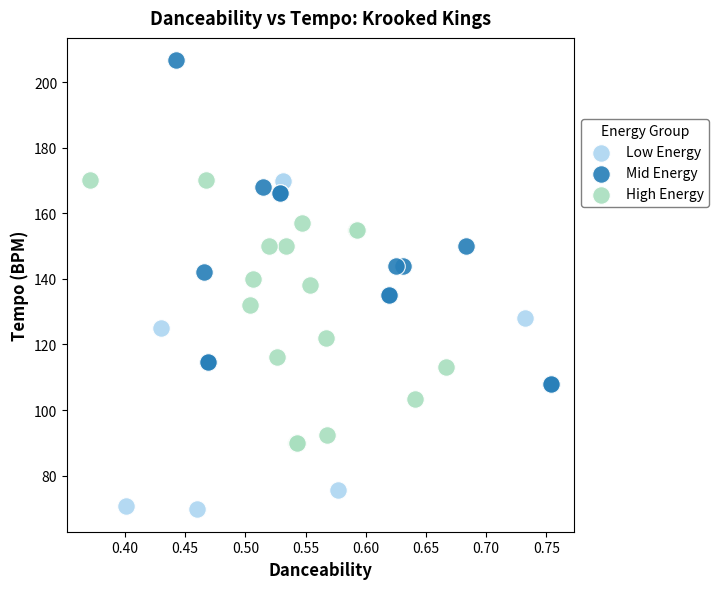

Which series contains the highest Y value?

Mid Energy